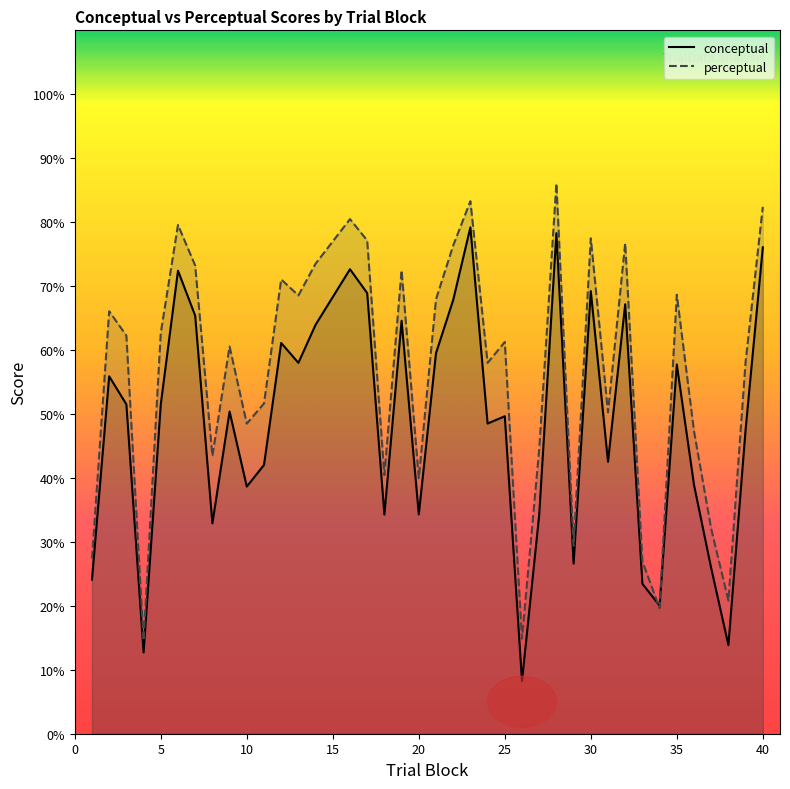

Which series has the largest total across all categories?

perceptual